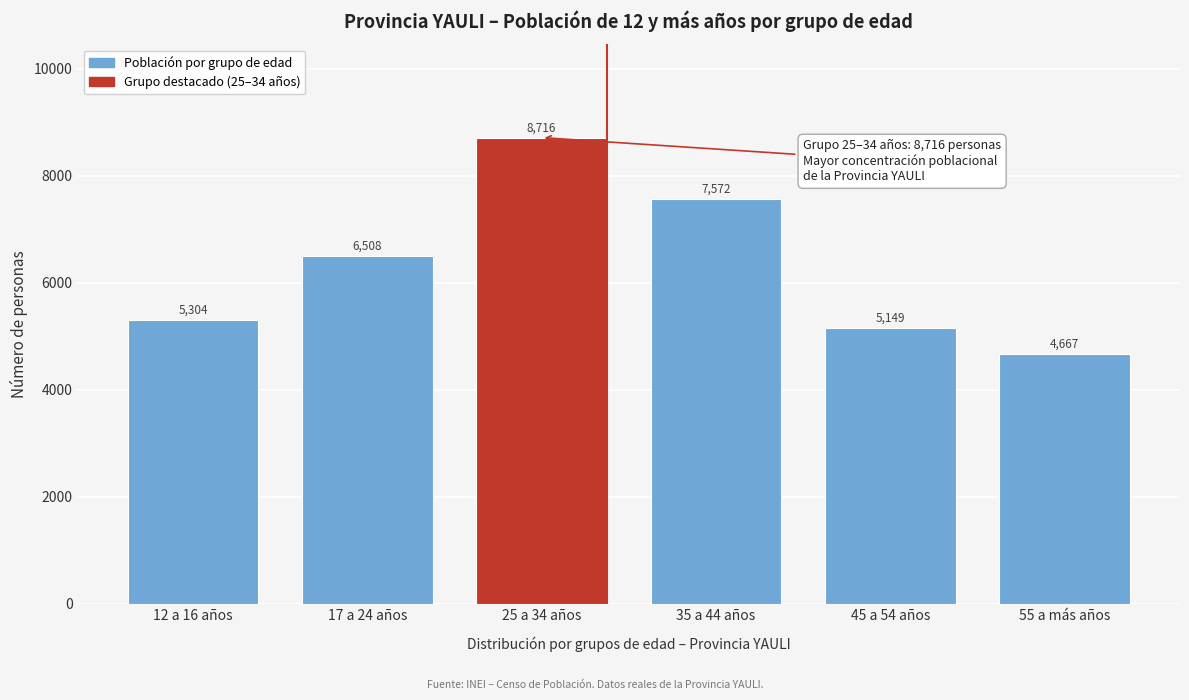

Reading right to left, what are all the values shown in this chart?

55 a más años=4667	45 a 54 años=5149	35 a 44 años=7572	25 a 34 años=8716	17 a 24 años=6508	12 a 16 años=5304